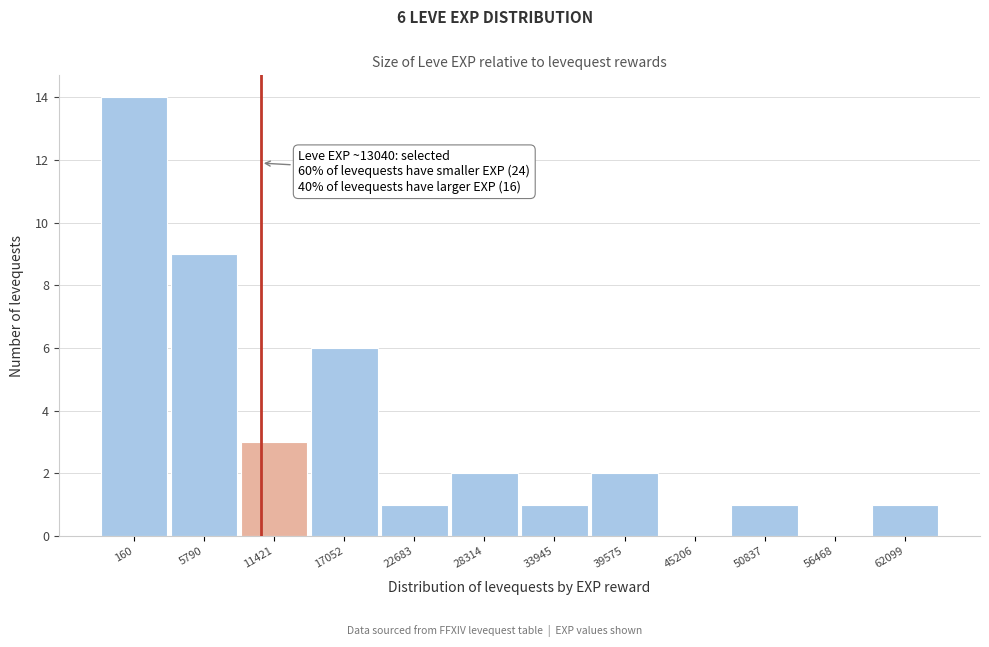

Reading left to right, transcribe all the data shown in this chart.

160=14	5790=9	11421=3	17052=6	22683=1	28314=2	33945=1	39575=2	45206=0	50837=1	56468=0	62099=1